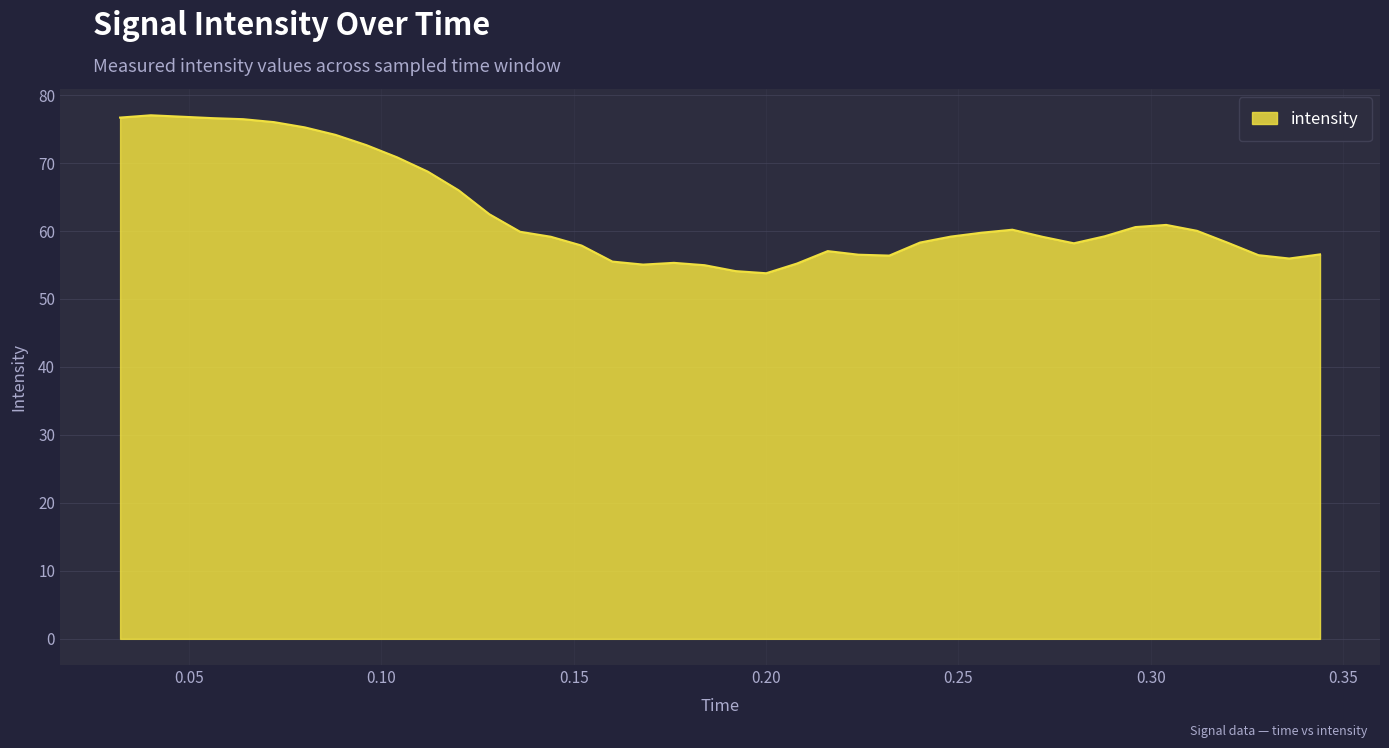

What is the smallest value displayed?

53.8